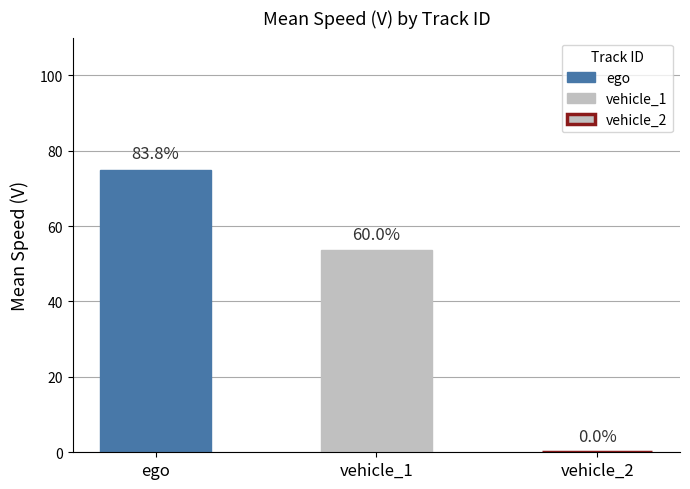

Are the bars grouped side by side (vs. stacked)?

Yes